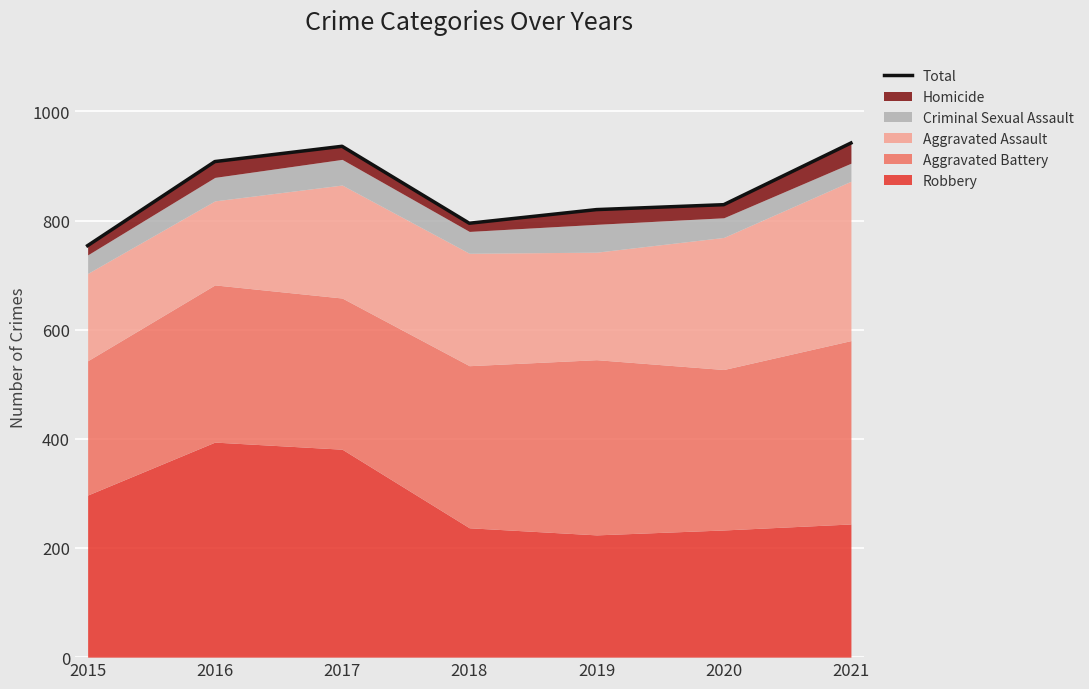

What is the average value?

855